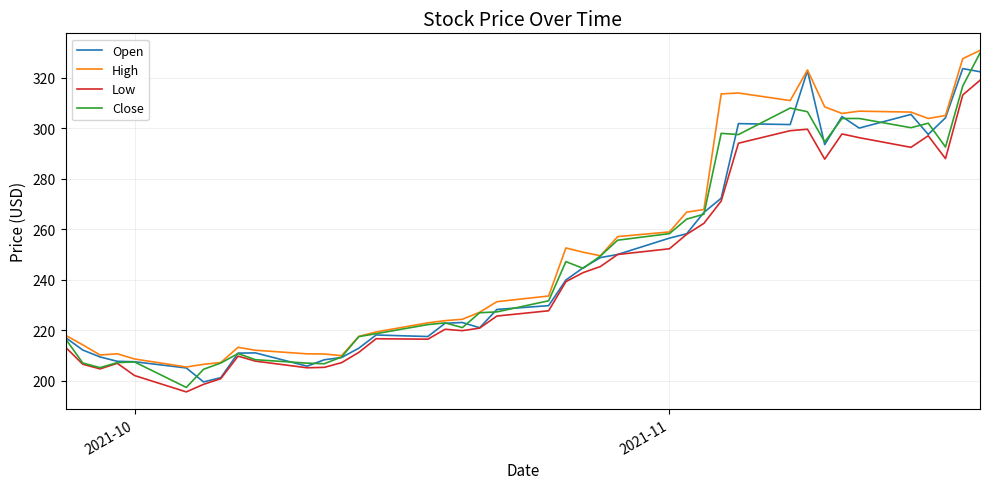

Which series has the largest range (max minus min)?

Close